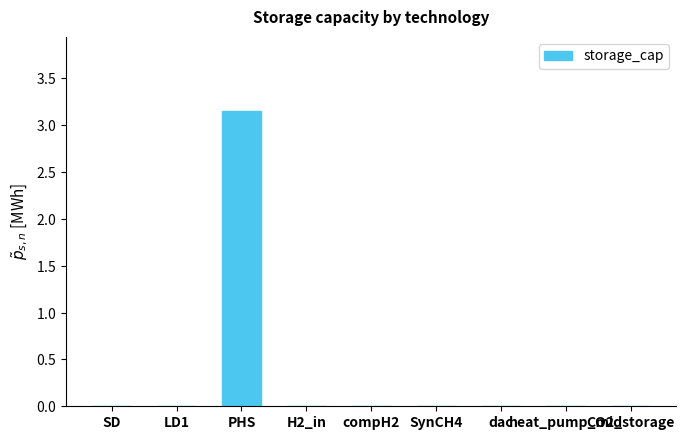

Reading left to right, what are all the values shown in this chart?

0.0	0.0	3.2	0.0	0.0	0.0	0.0	0.0	0.0